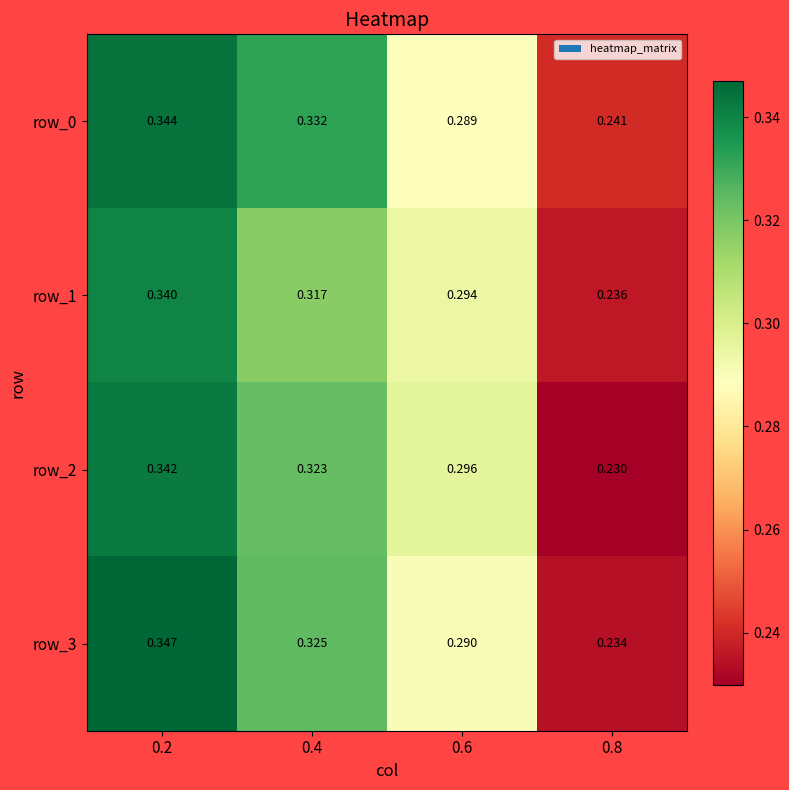

Is the value of row_1 at 0.4 greater than the value of row_0 at 0.6?

Yes